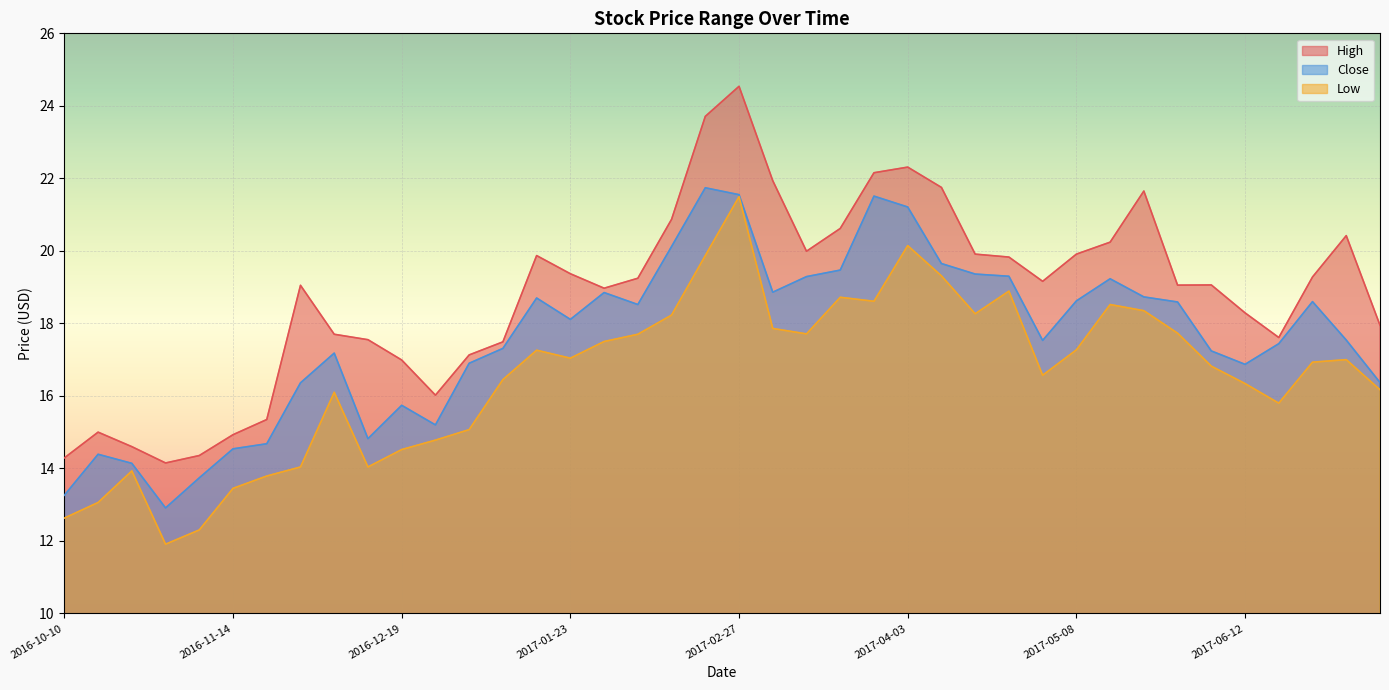

Rank the categories by Close value from lowest to highest.

2016-10-31, 2016-10-10, 2016-11-07, 2016-10-24, 2016-10-17, 2016-11-14, 2016-11-21, 2016-12-12, 2016-12-26, 2016-12-19, 2016-11-28, 2017-07-10, 2017-06-12, 2017-01-02, 2016-12-05, 2017-06-05, 2017-01-09, 2017-06-19, 2017-05-01, 2017-07-03, 2017-01-23, 2017-02-06, 2017-05-29, 2017-06-26, 2017-05-08, 2017-01-16, 2017-05-22, 2017-01-30, 2017-03-06, 2017-05-15, 2017-03-13, 2017-04-24, 2017-04-17, 2017-03-20, 2017-04-10, 2017-02-13, 2017-04-03, 2017-03-27, 2017-02-27, 2017-02-20